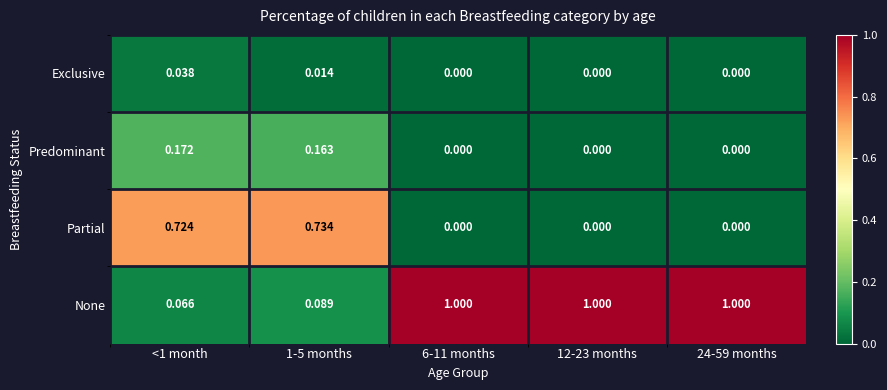

Rank the series by their maximum value, from highest to lowest.

None, Partial, Predominant, Exclusive